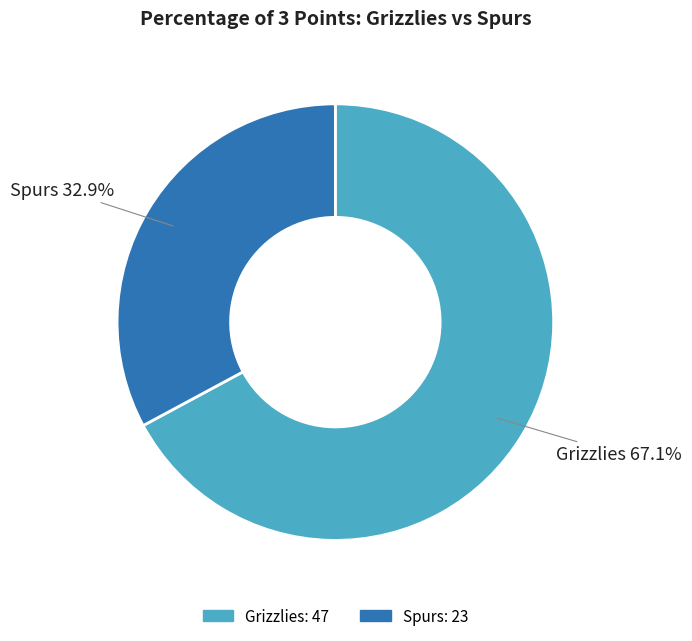

Is the sum of Grizzlies and Spurs greater than half?

Yes